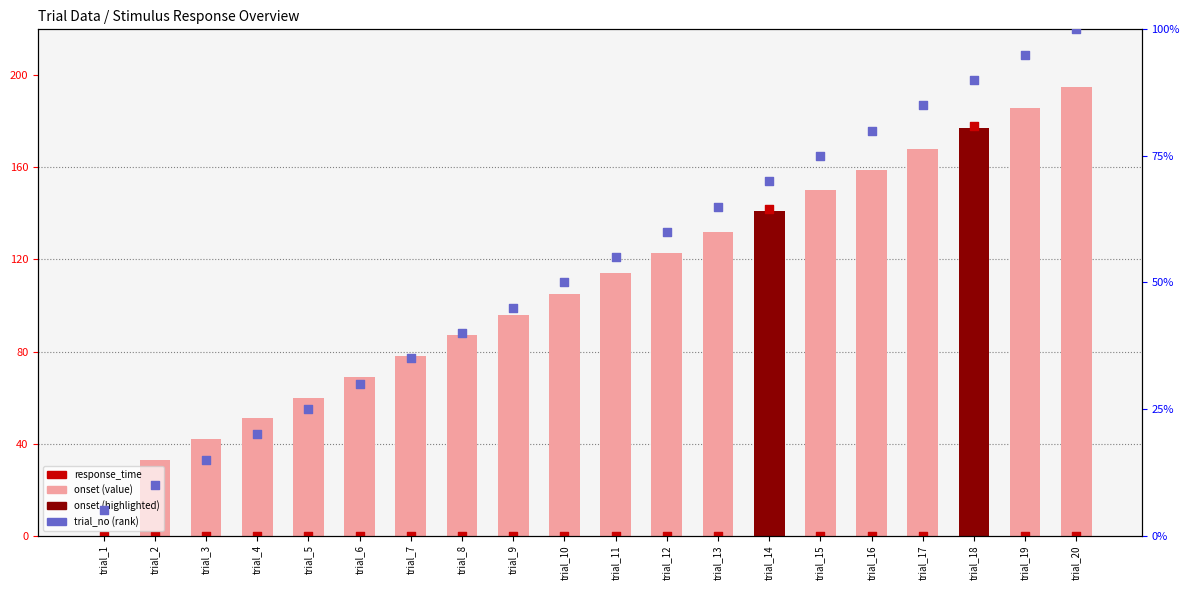

Which series has the largest total across all categories?

onset